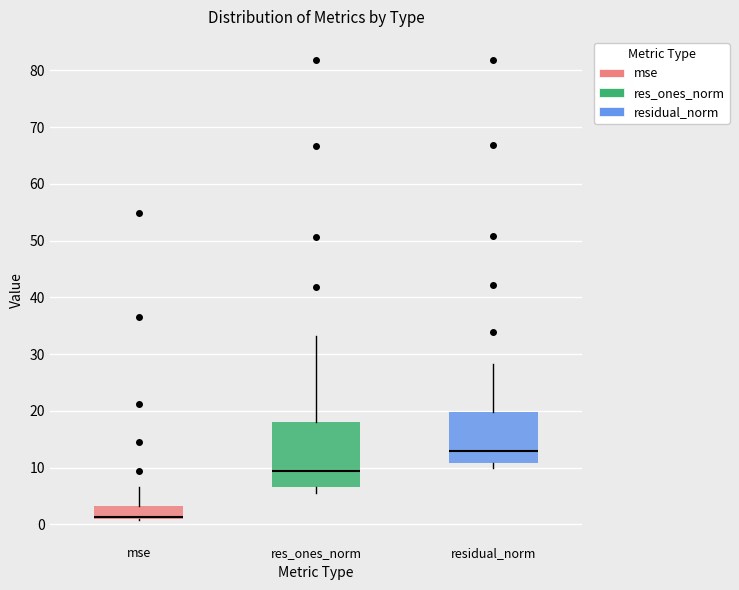

Which box's median line is the highest?

residual_norm